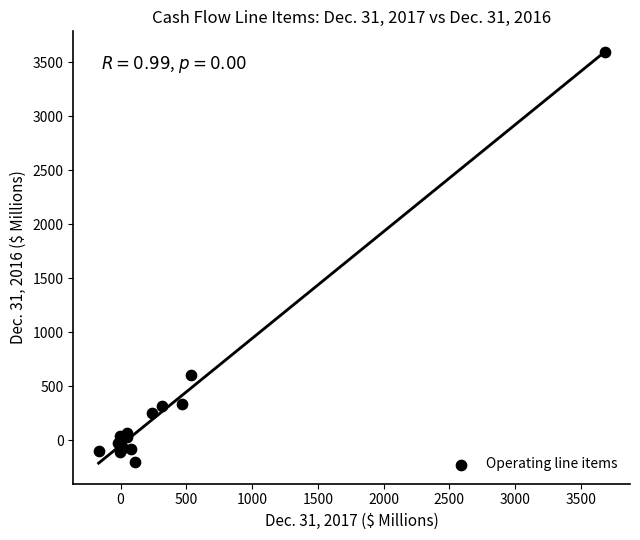

What Y value in the scatter plot is closest to 1696?

605